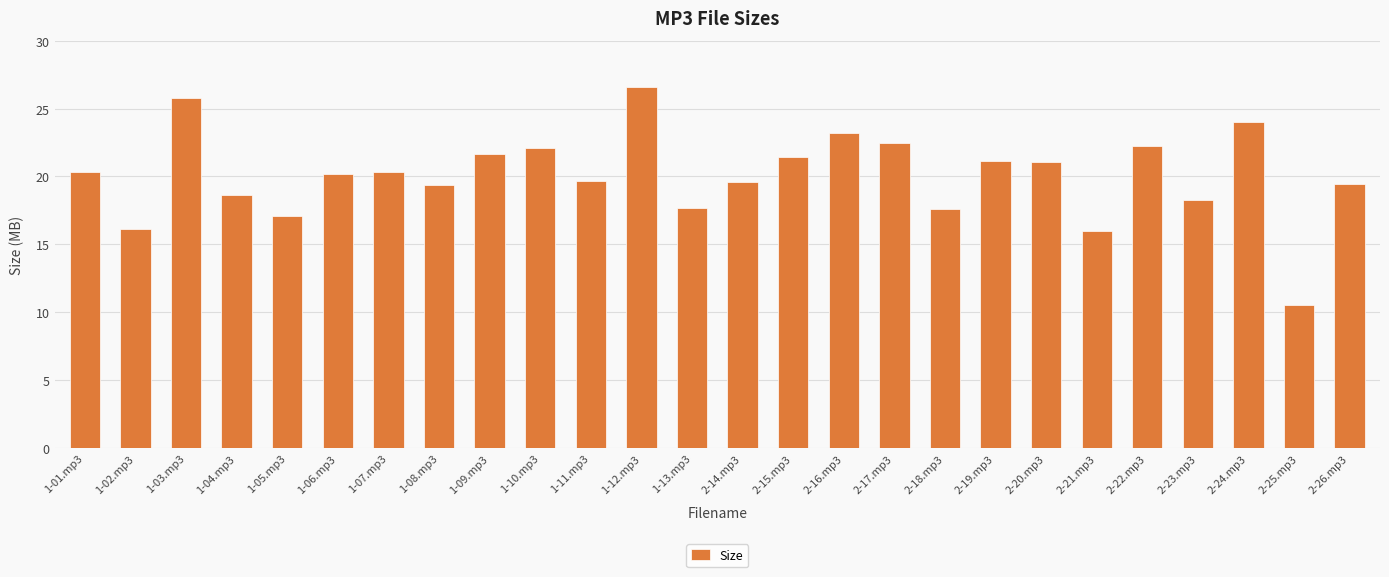

Approximately how many times larger is the value at 1-10.mp3 compared to 2-17.mp3?

1.0